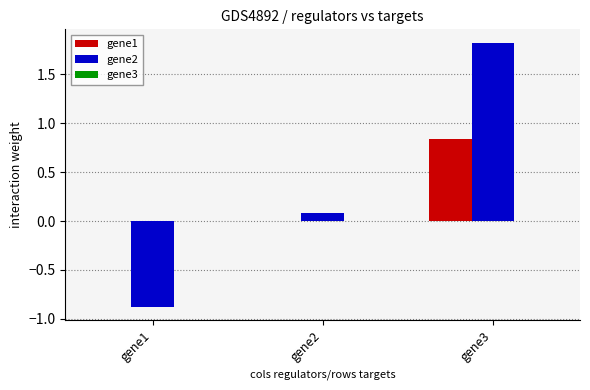

What is the total value across all series at gene2?

0.1